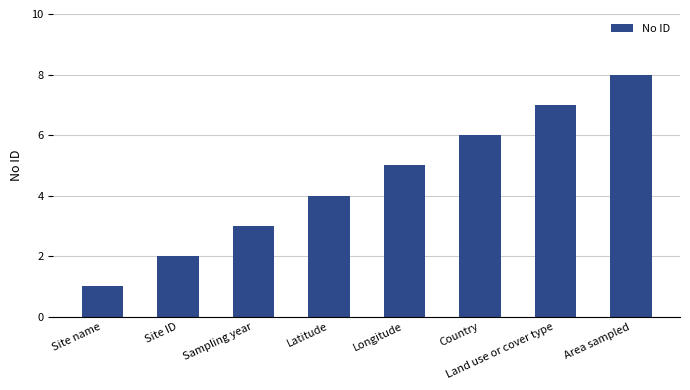

What is the change in value from Sampling year to Longitude?

+2